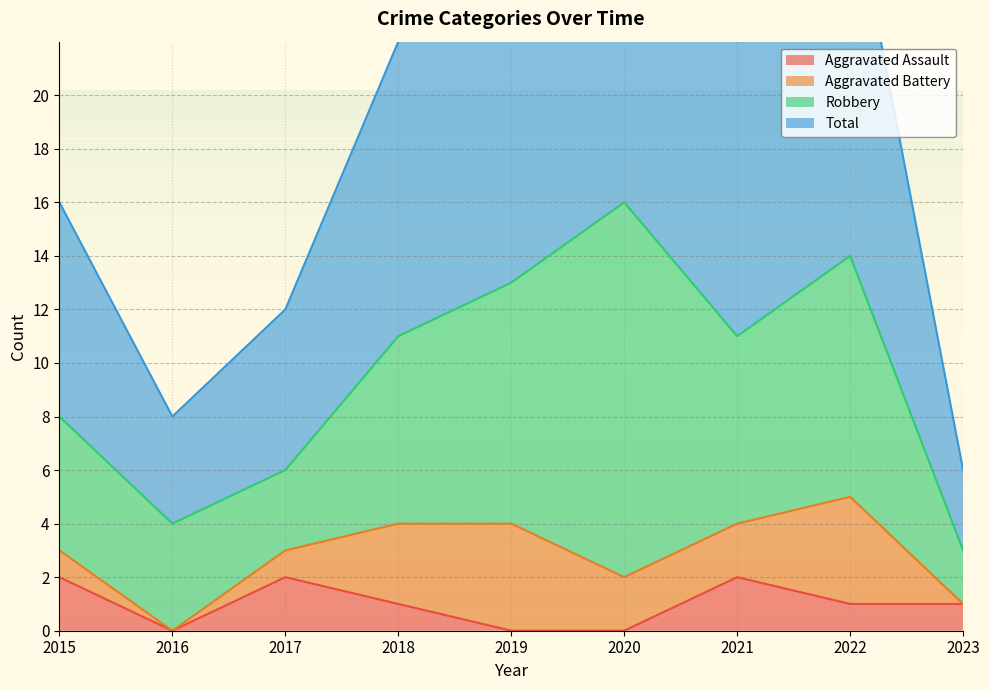

True or false: Aggravated Assault has a value of 1 at 2023.

True